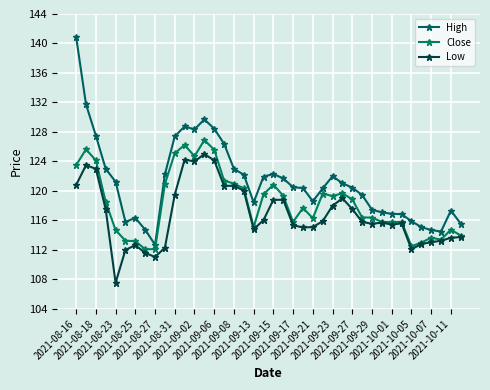

True or false: Low and Close cross at least once.

False